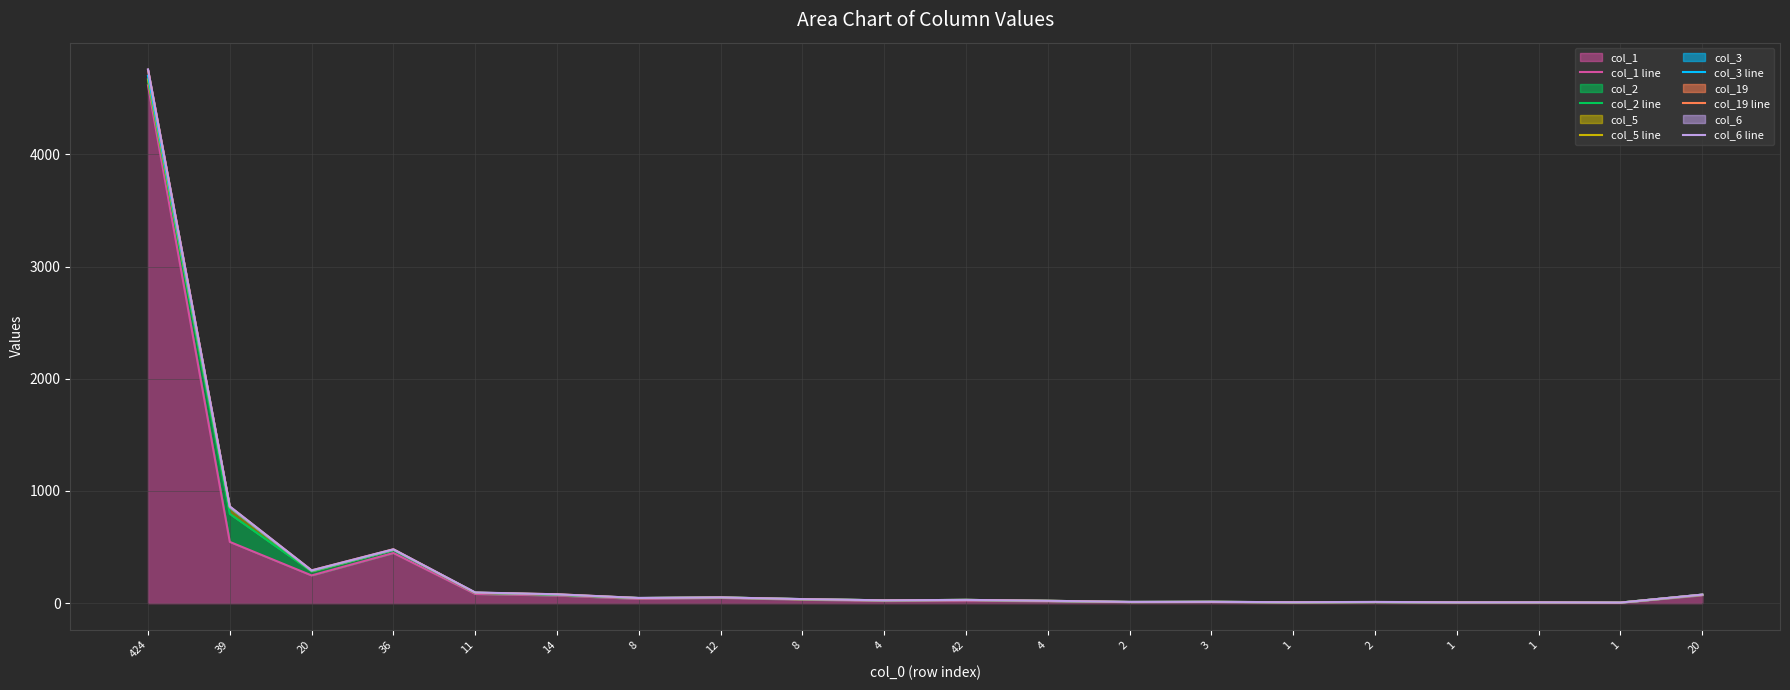

How many data points in col_5 line are less than 35?

10